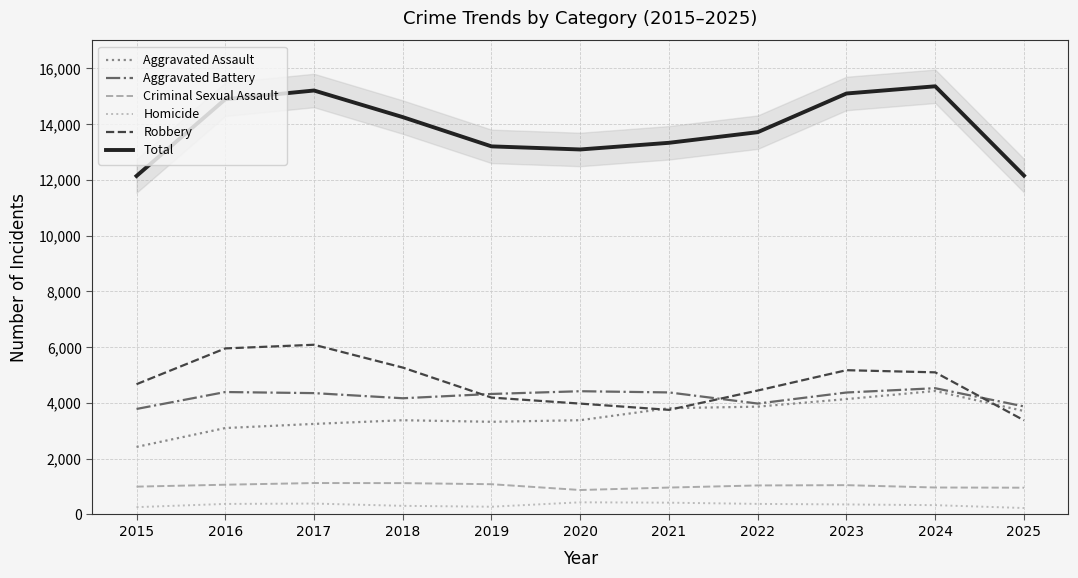

True or false: Homicide has more than 0 points higher than both neighbors.

True